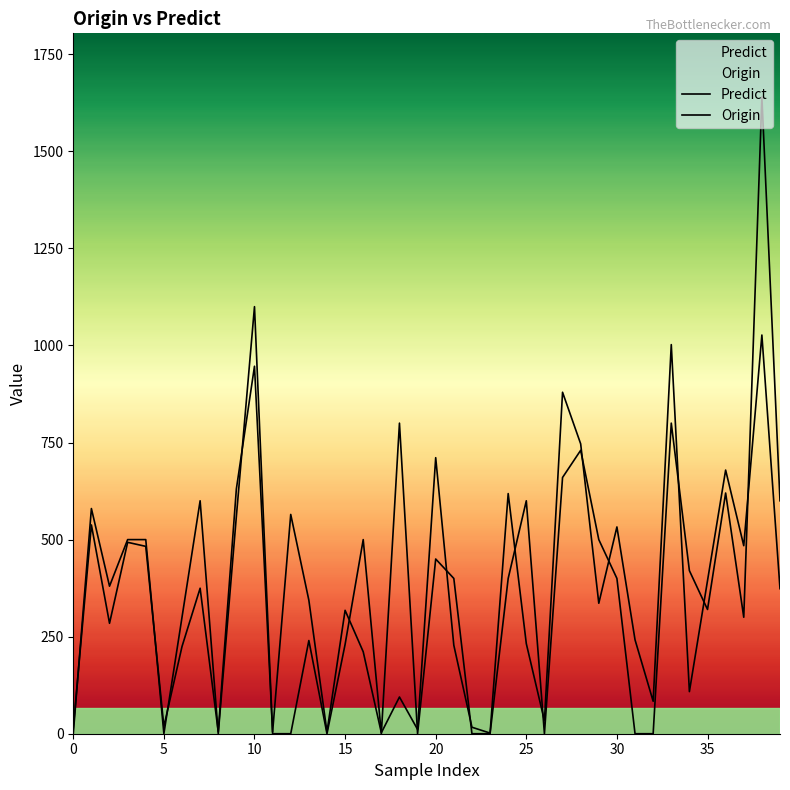

The Predict series shows 506.9 at 27. True or false?

False